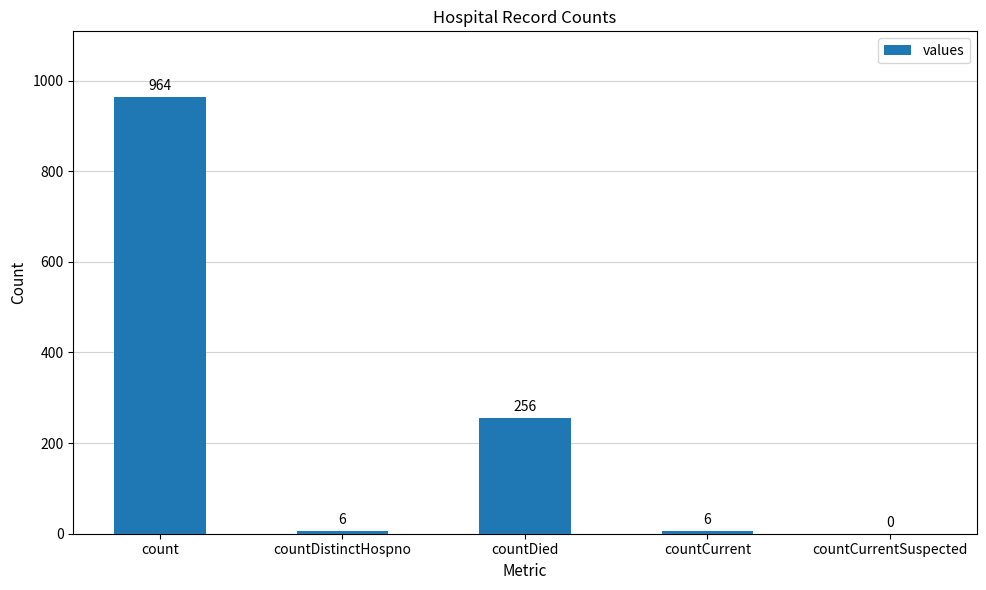

What is the approximate value at countDied?

256